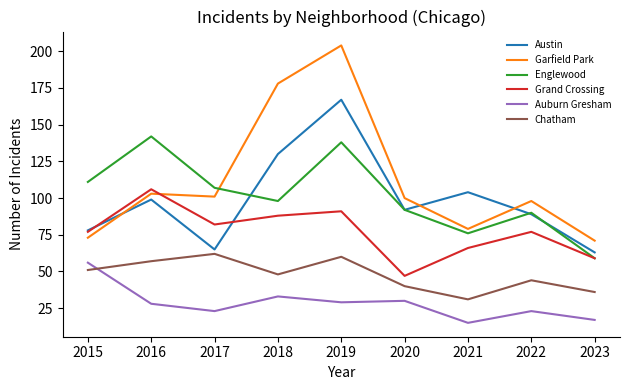

What is the spread (max minus min) of values at 2020?

70